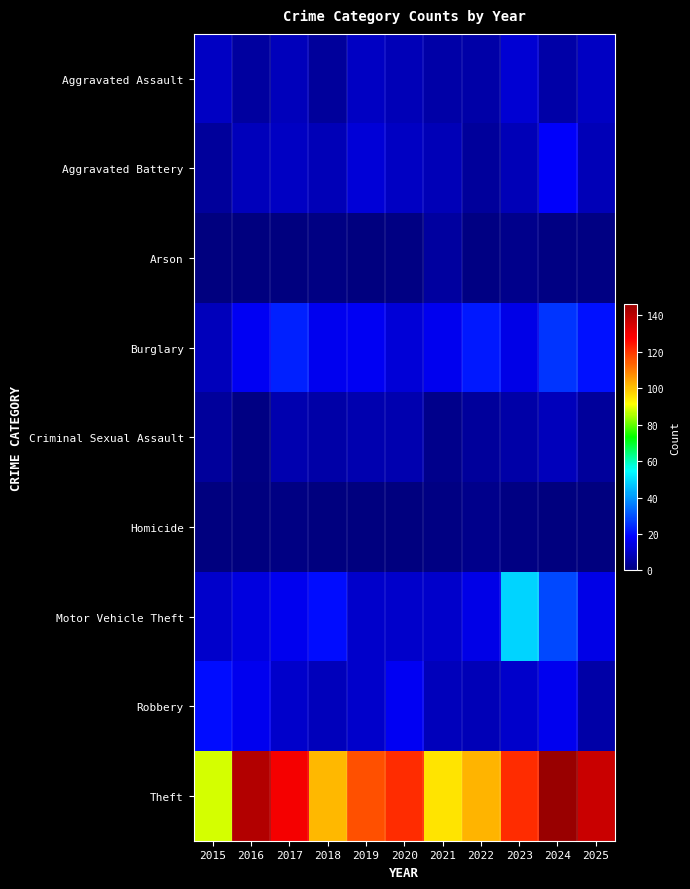

Reading left to right, list all the values displayed in this chart.

Aggravated Assault: 2015=10	2016=5	2017=9	2018=4	2019=10	2020=8	2021=6	2022=6	2023=12	2024=6	2025=10
Aggravated Battery: 2015=4	2016=9	2017=10	2018=8	2019=13	2020=10	2021=8	2022=4	2023=8	2024=18	2025=8
Arson: 2015=0	2016=0	2017=0	2018=1	2019=0	2020=1	2021=5	2022=1	2023=2	2024=1	2025=1
Burglary: 2015=9	2016=17	2017=23	2018=16	2019=17	2020=13	2021=16	2022=22	2023=15	2024=26	2025=21
Criminal Sexual Assault: 2015=4	2016=1	2017=7	2018=6	2019=7	2020=7	2021=2	2022=4	2023=6	2024=9	2025=4
Homicide: 2015=0	2016=0	2017=1	2018=0	2019=0	2020=0	2021=1	2022=2	2023=1	2024=0	2025=0
Motor Vehicle Theft: 2015=11	2016=14	2017=16	2018=20	2019=11	2020=11	2021=11	2022=15	2023=49	2024=29	2025=15
Robbery: 2015=20	2016=16	2017=11	2018=9	2019=11	2020=17	2021=9	2022=8	2023=11	2024=16	2025=6
Theft: 2015=88	2016=141	2017=129	2018=101	2019=116	2020=121	2021=95	2022=102	2023=121	2024=146	2025=137